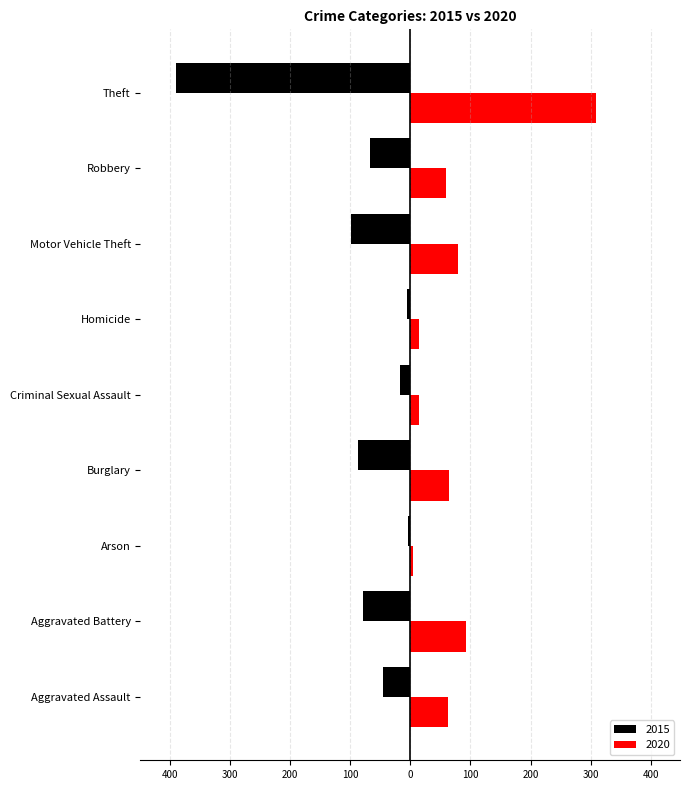

What is the average value of the 2020 series?

78